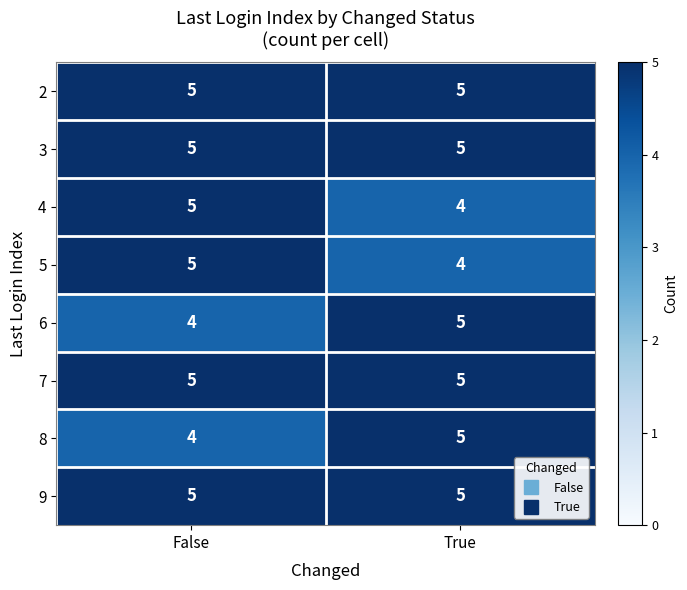

What is the average value of the 3 series?

5